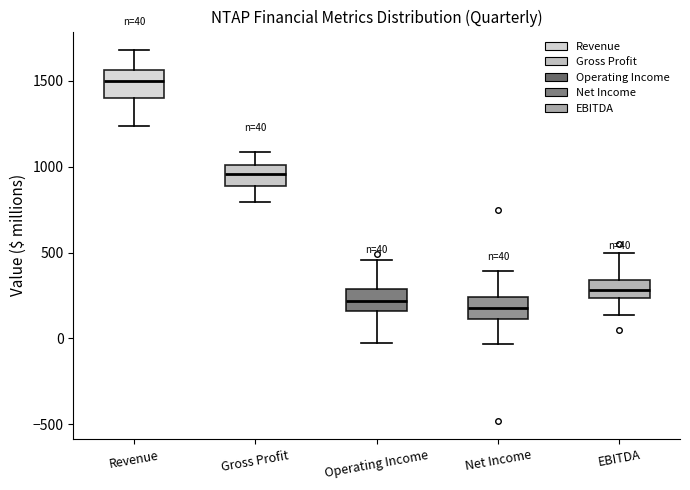

Which box has the highest median line?

Revenue